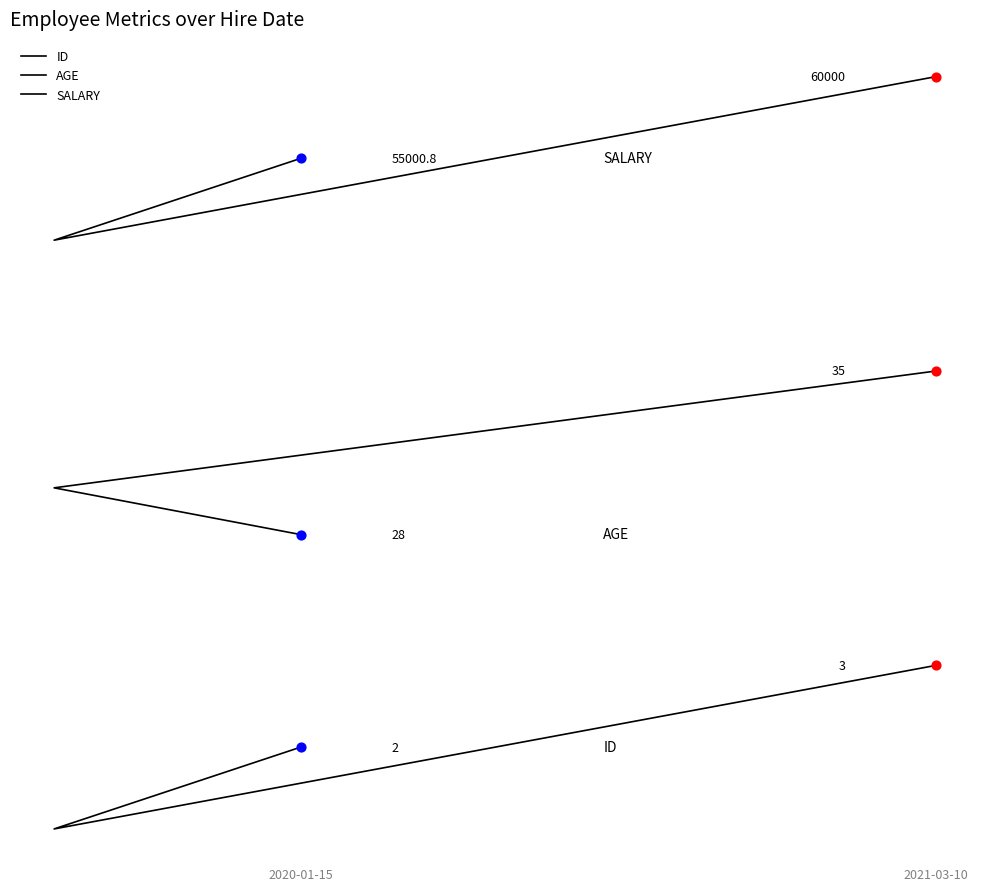

Is the value of ID at 2019-09 greater than the value of AGE at 2019-11?

No